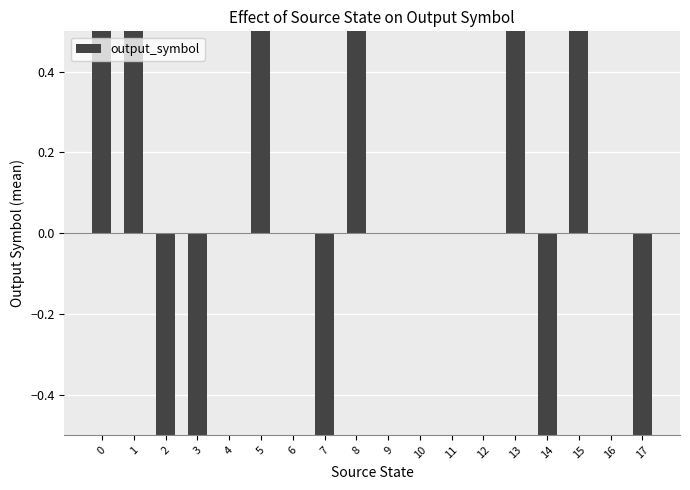

The chart shows a value of 0.8 at 13. True or false?

False